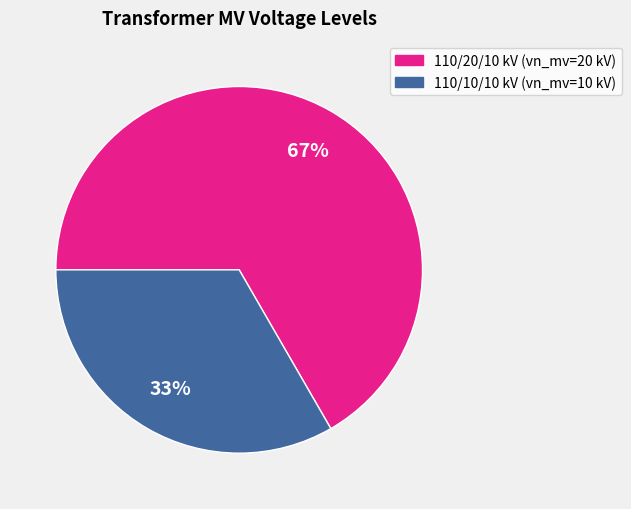

To the nearest percent, what is the combined percentage of 110/10/10 kV (vn_mv=10 kV) and 110/20/10 kV (vn_mv=20 kV)?

100%